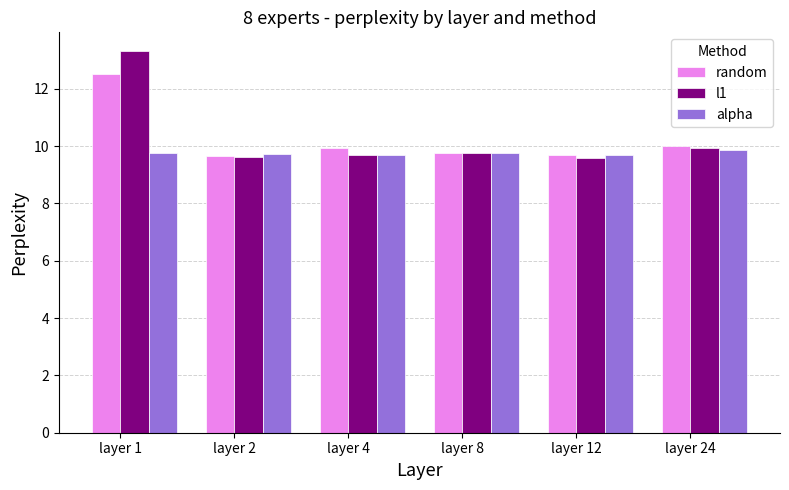

What is the difference between the maximum and minimum values in the l1 series?

3.7